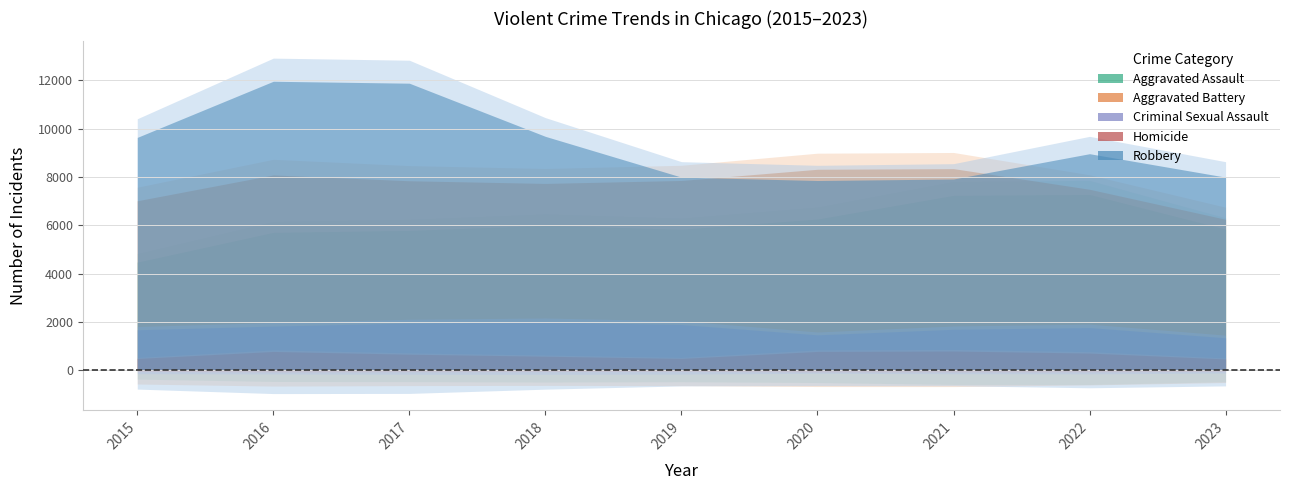

What is the difference between the Homicide values at 2016 and 2021?

18